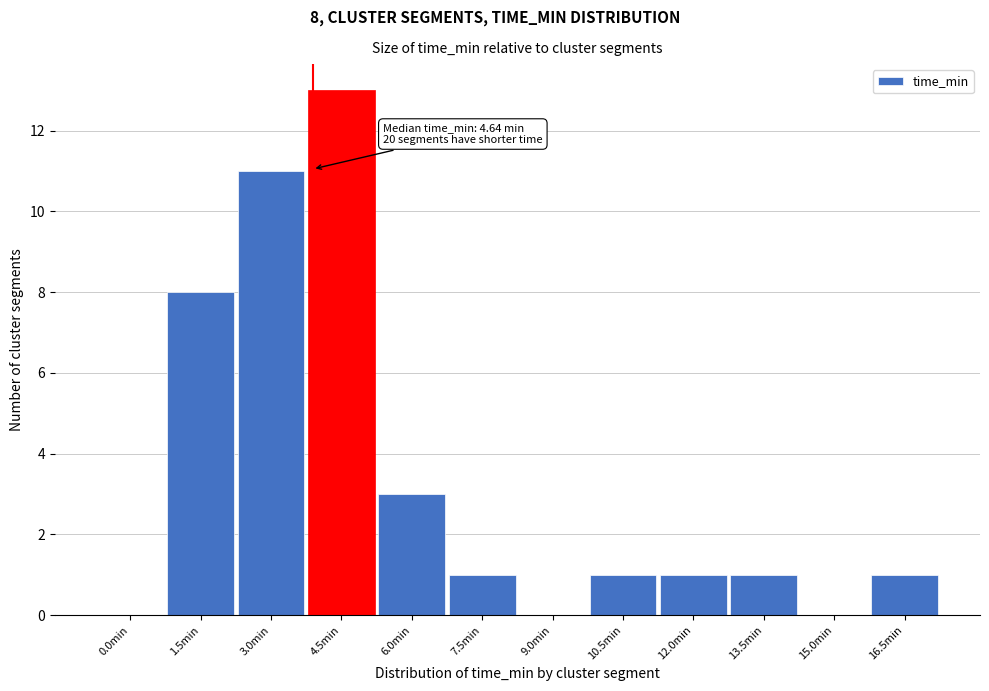

Reading right to left, transcribe all the data shown in this chart.

16.5min=1	15.0min=0	13.5min=1	12.0min=1	10.5min=1	9.0min=0	7.5min=1	6.0min=3	4.5min=13	3.0min=11	1.5min=8	0.0min=0